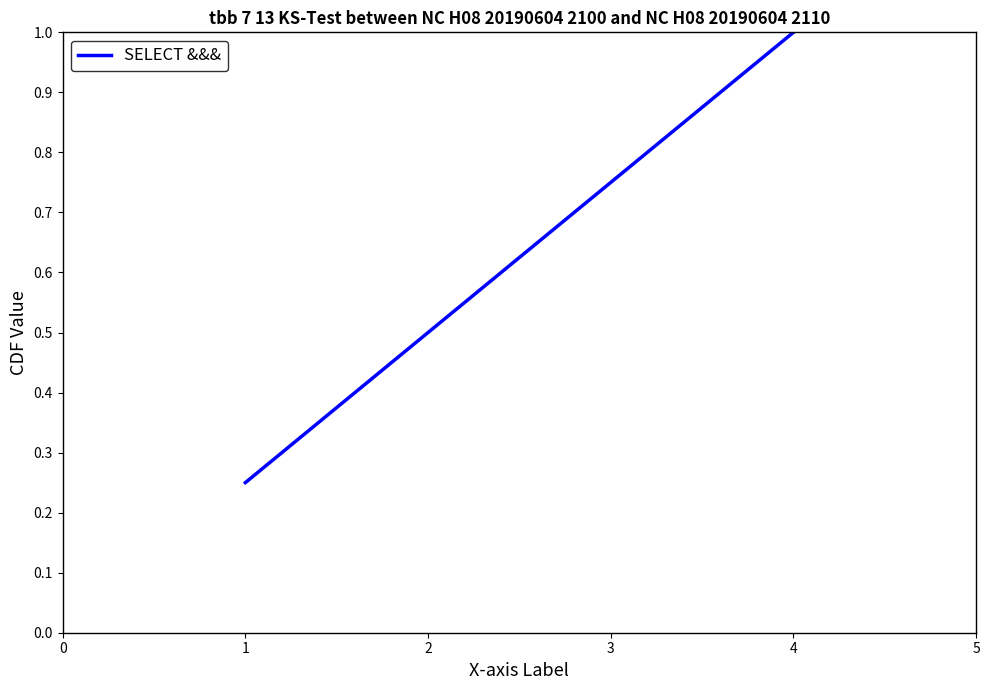

How many distinct data groups are displayed?

1